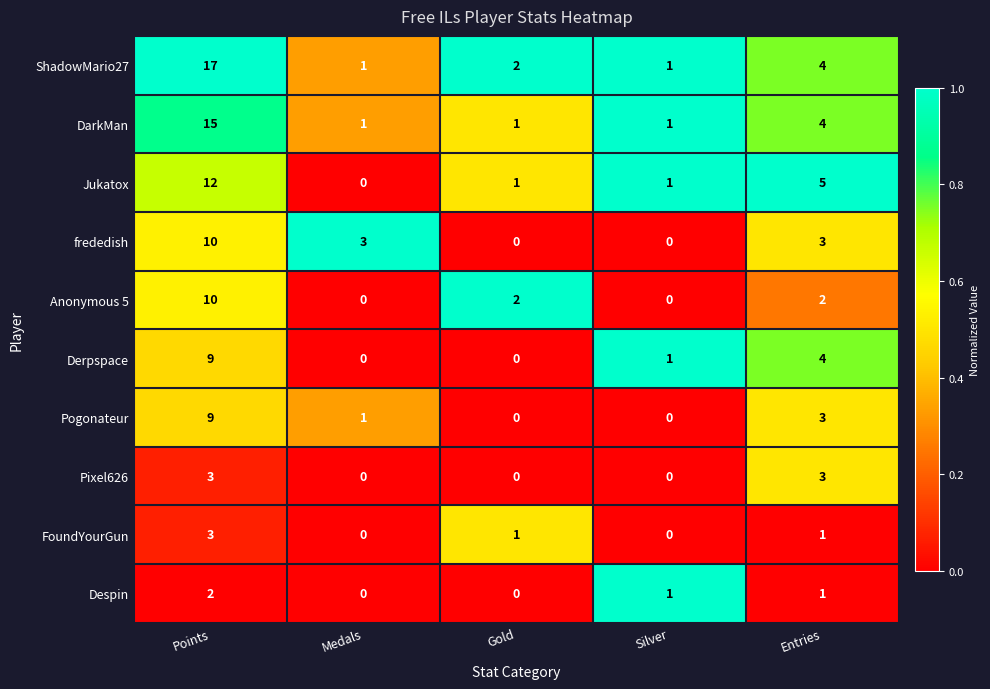

The Derpspace series shows -3 at Gold. True or false?

False